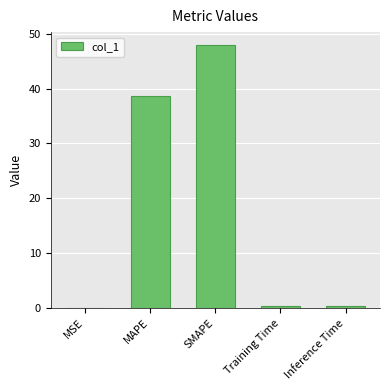

What is the sum of the values at MAPE and MSE?

38.6